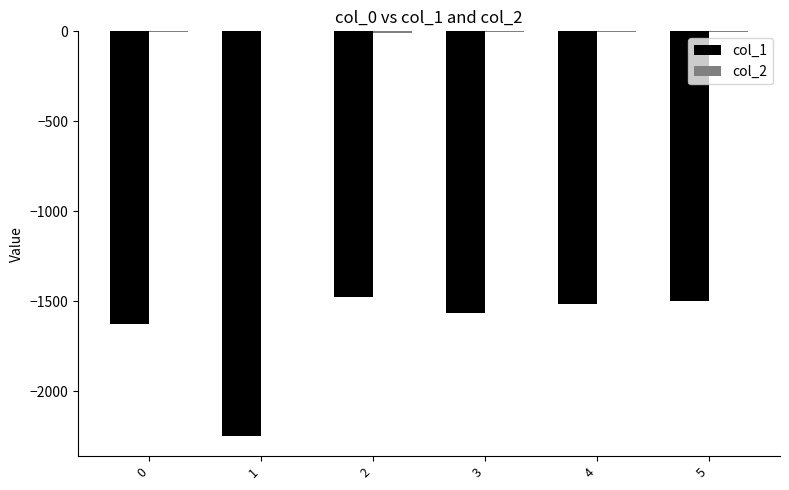

Between 0 and 2, which series saw the biggest shift?

col_1